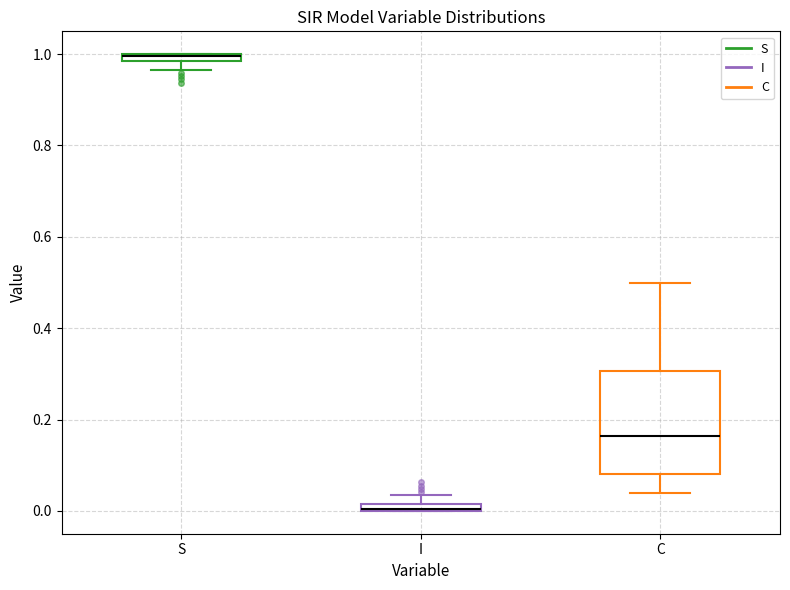

Comparing the boxes themselves (not the whiskers), which one is the tallest?

C